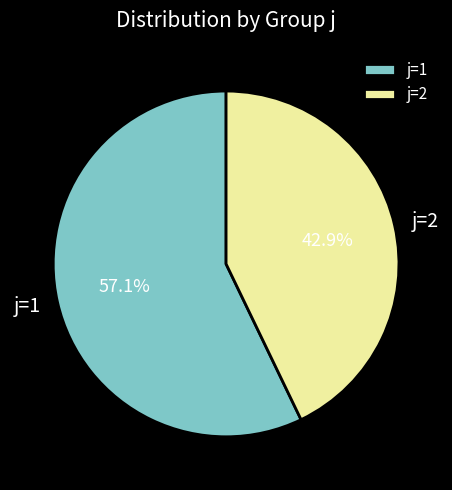

How much of the chart is everything except j=2?

57.1%